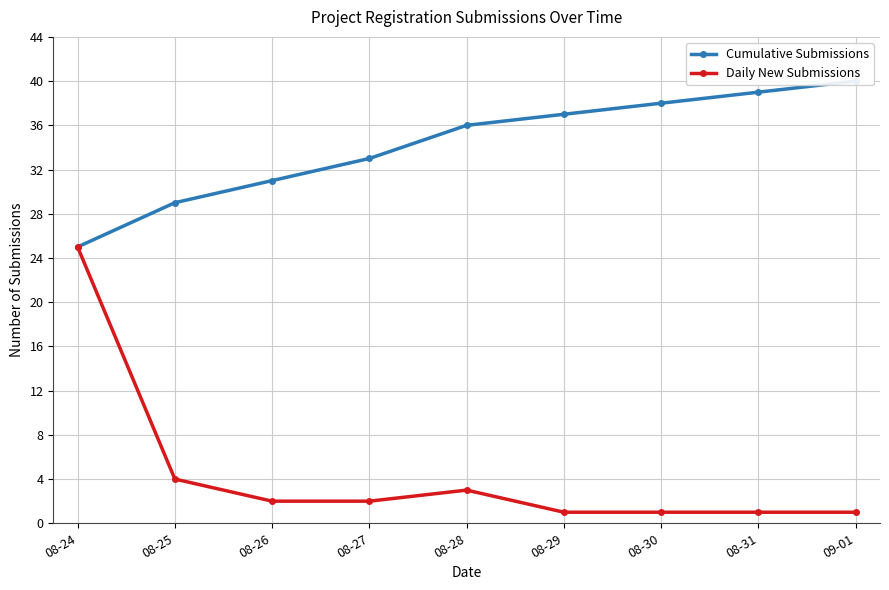

What position from the left is 08-24?

1